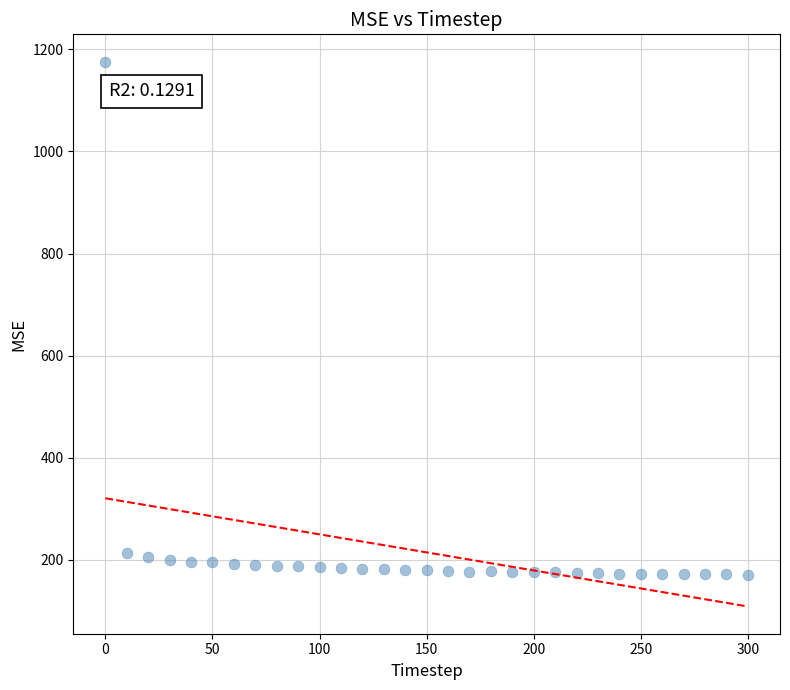

What is the range of Y values (max minus min)?

1005.1